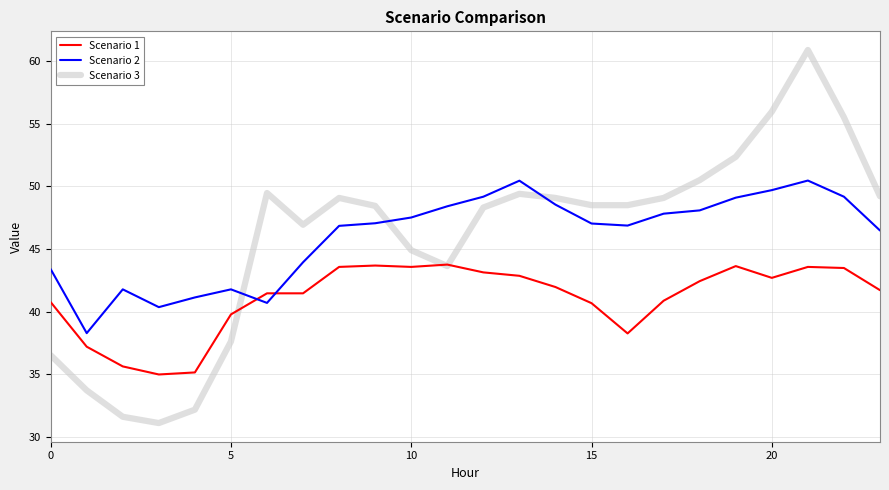

What is the maximum value for Scenario 2?

50.5